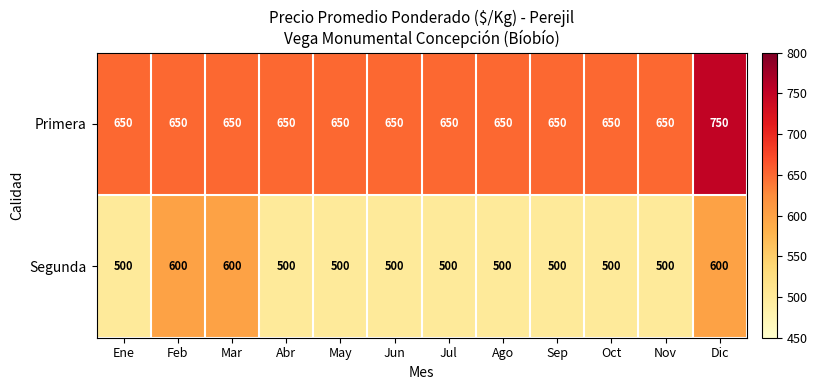

Which label corresponds to the largest value in the chart?

Dic